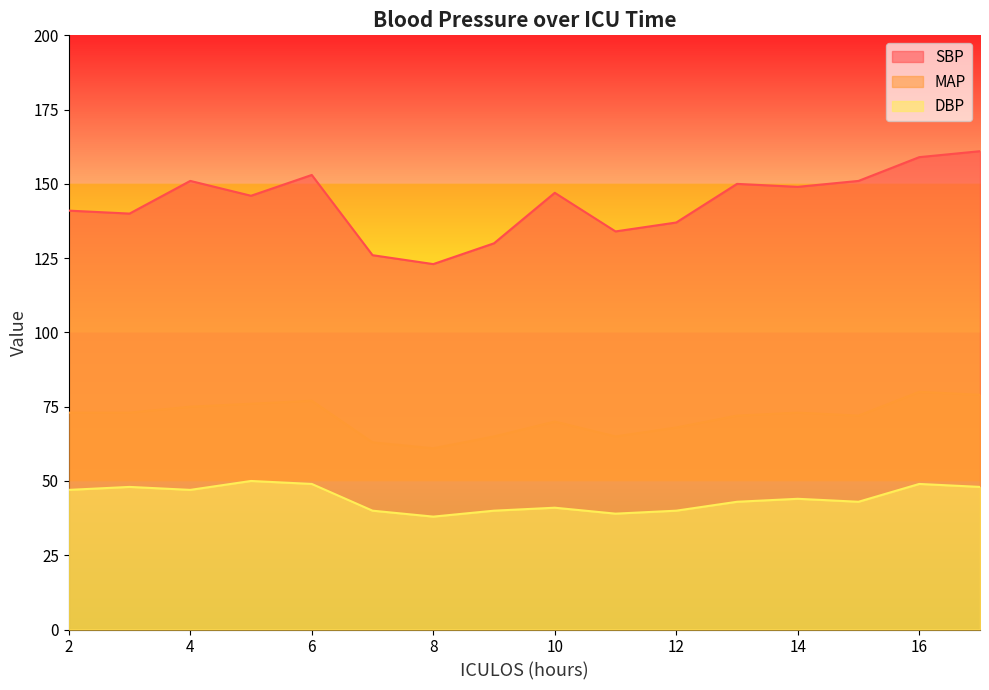

True or false: SBP has more than 1 points higher than both neighbors.

True